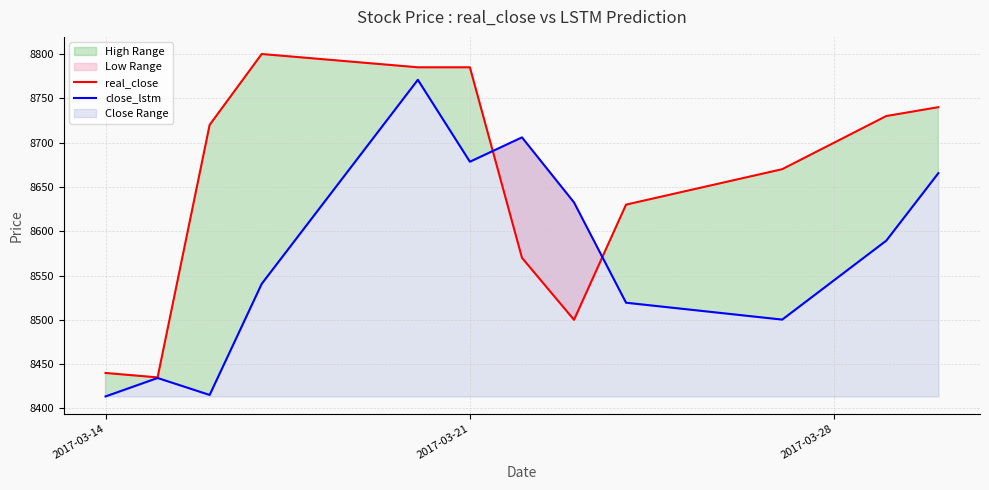

Is it true that close_lstm equals 14143.2 at 2017-03-21?

False